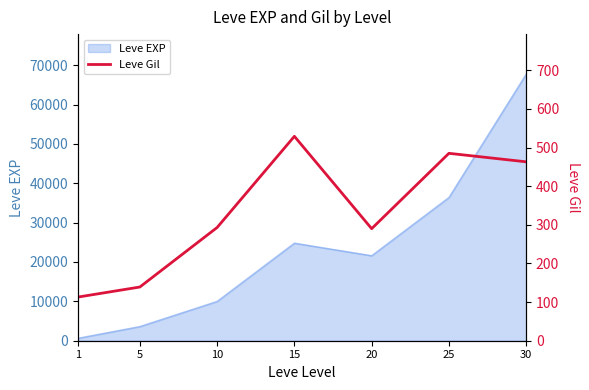

What is the maximum value for Leve EXP?

67730